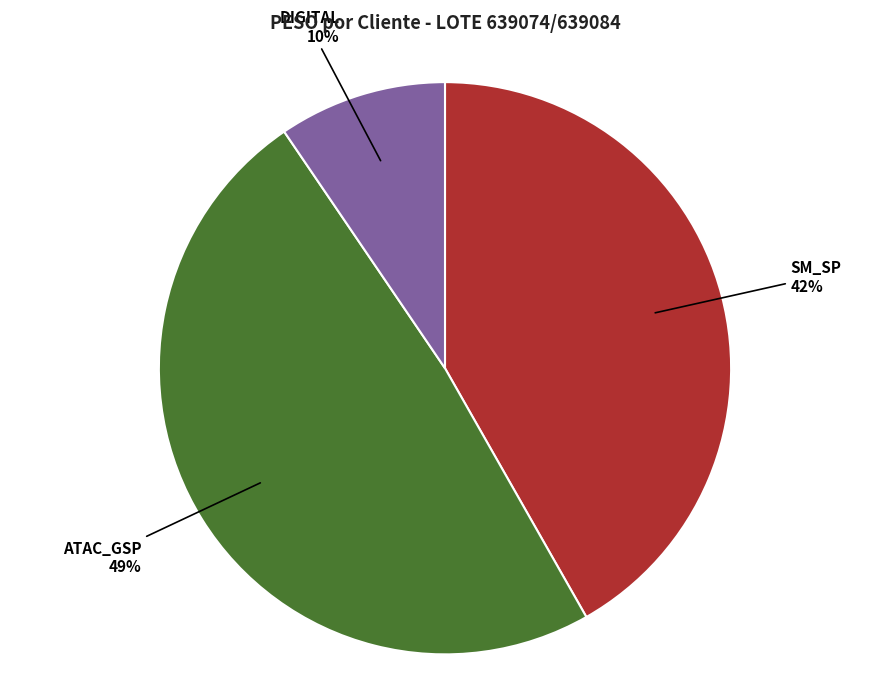

To the nearest percent, what is the average slice percentage?

33%